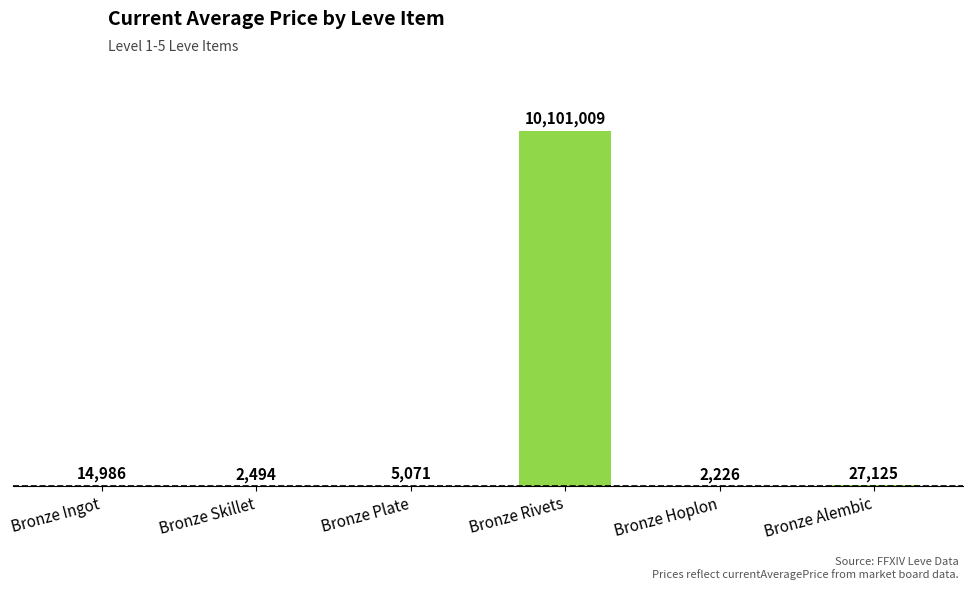

Is it true that the value at Bronze Rivets is 14360547?

False